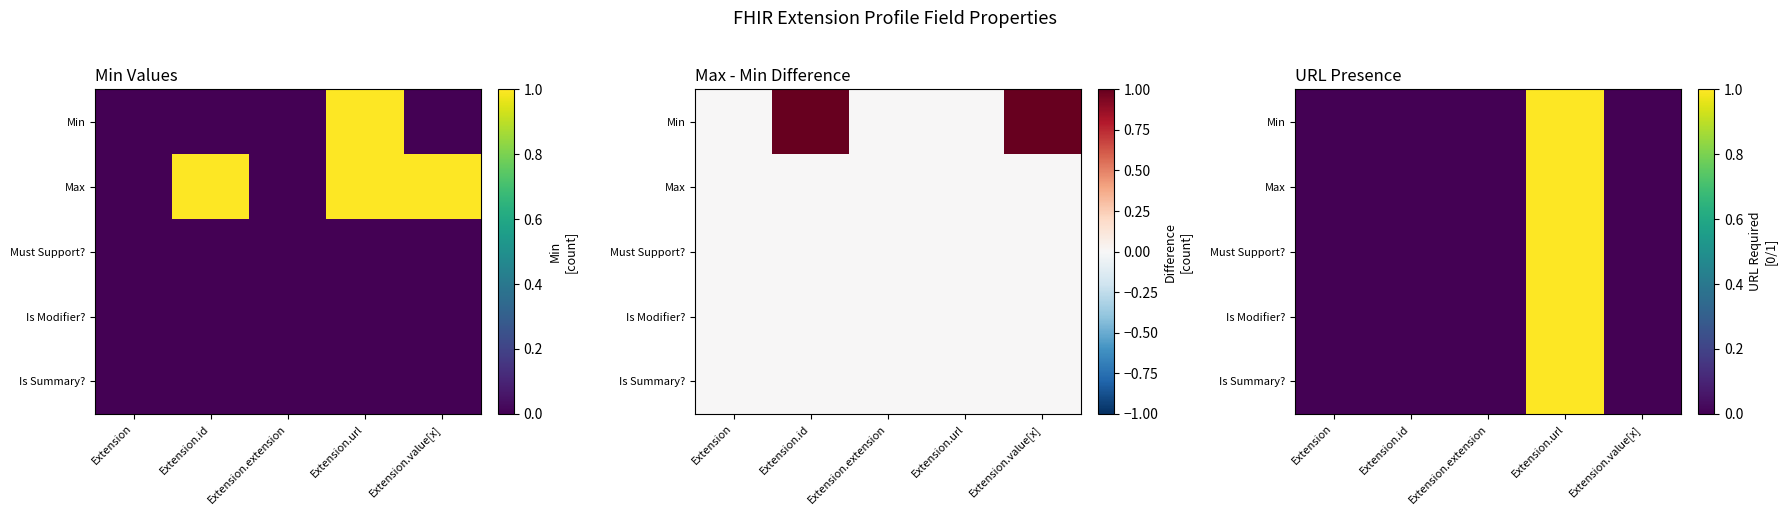

Which series changed the most between Extension.id and Extension.url?

Min